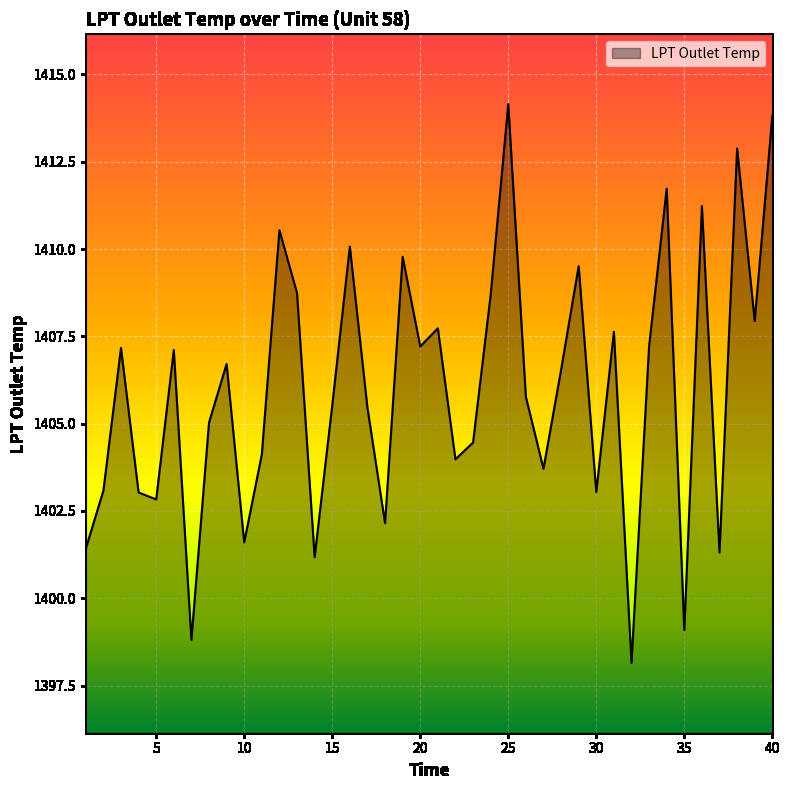

What is the maximum value shown in the chart?

1414.2